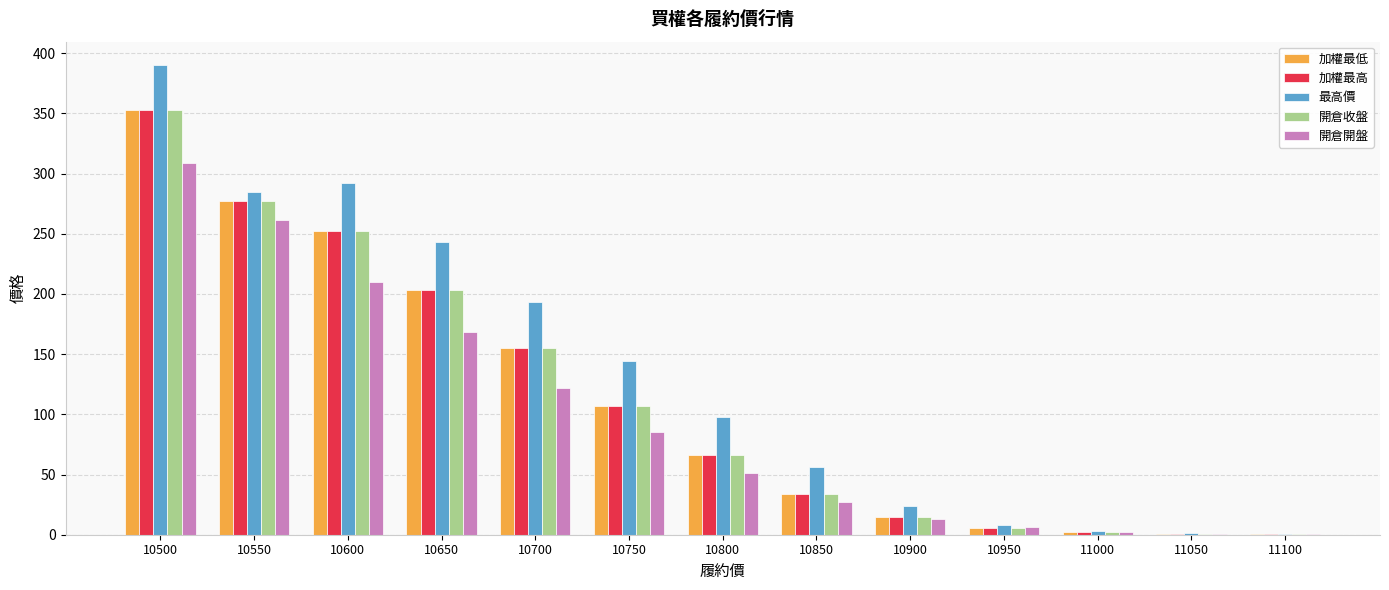

The value of 開倉收盤 at 10750 is 107.0. True or false?

True